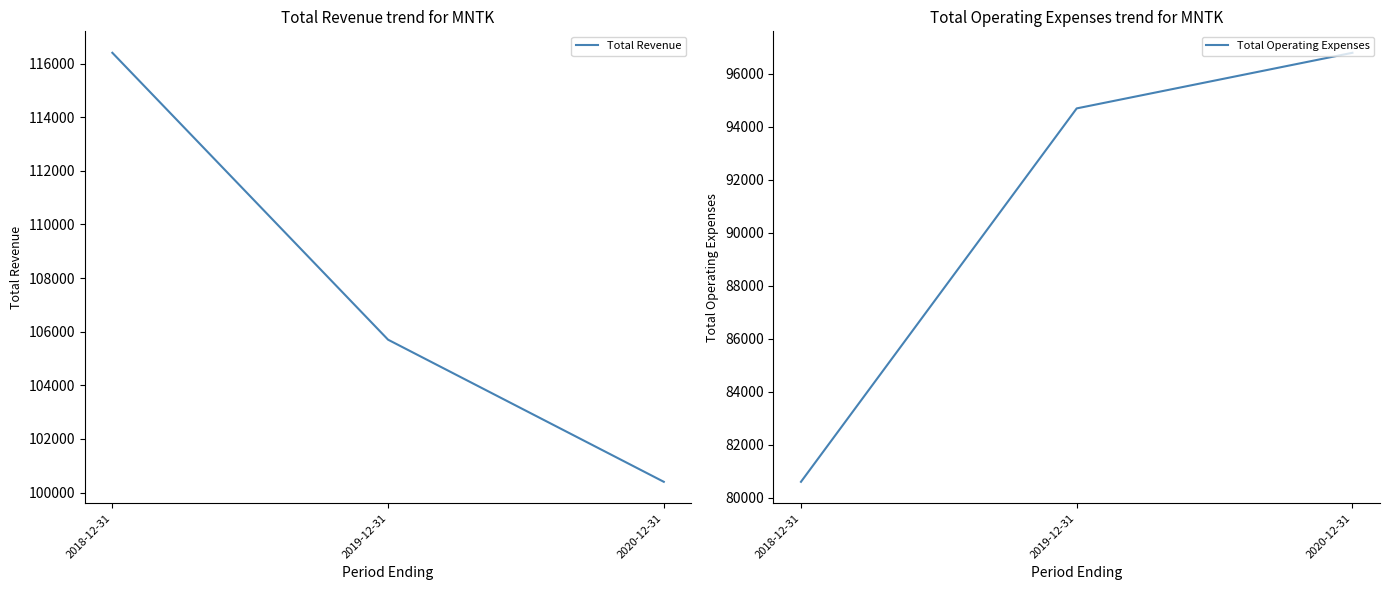

Rank the categories by Total Revenue value from highest to lowest.

2018-12-31, 2019-12-31, 2020-12-31